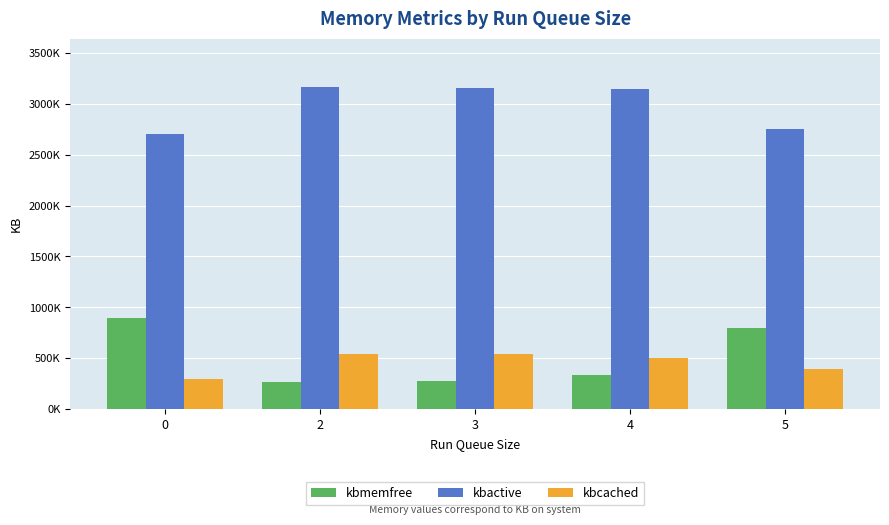

Where is kbcached nearest to the value 423023?

5